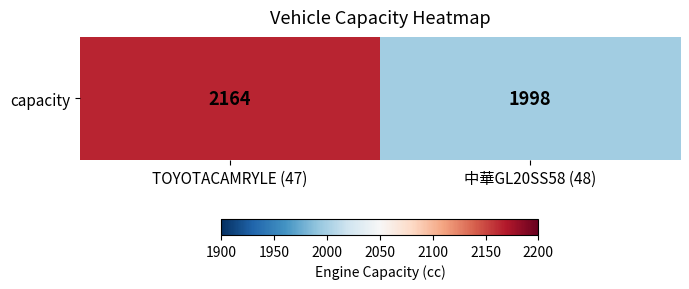

Rank the categories by value from lowest to highest.

中華GL20SS58 (48), TOYOTACAMRYLE (47)